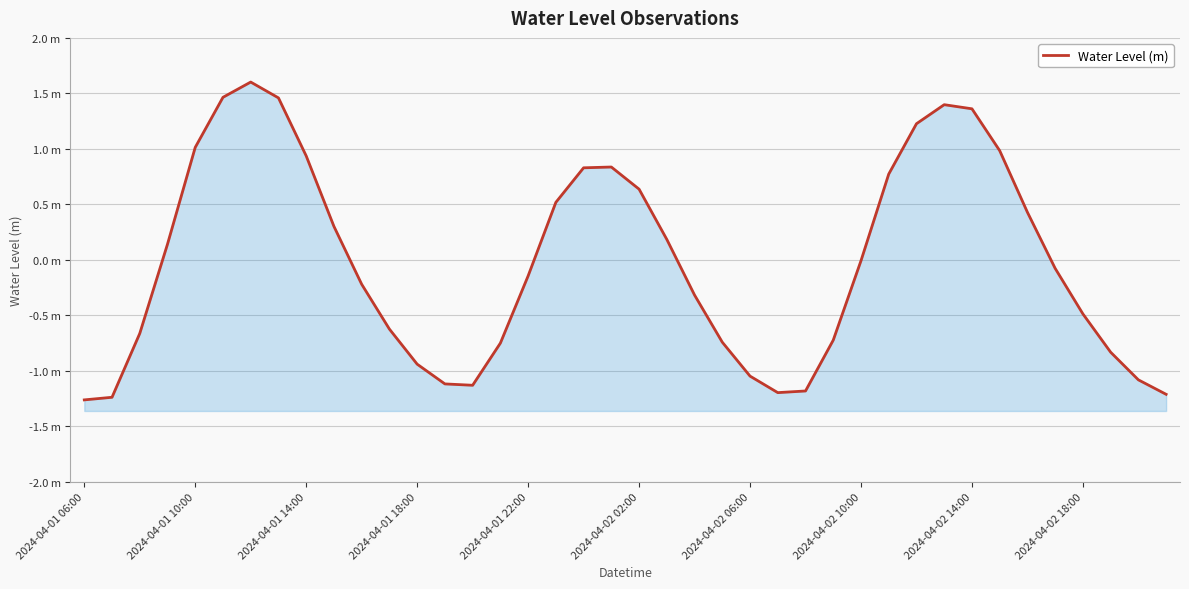

Count the number of data series in this chart.

1